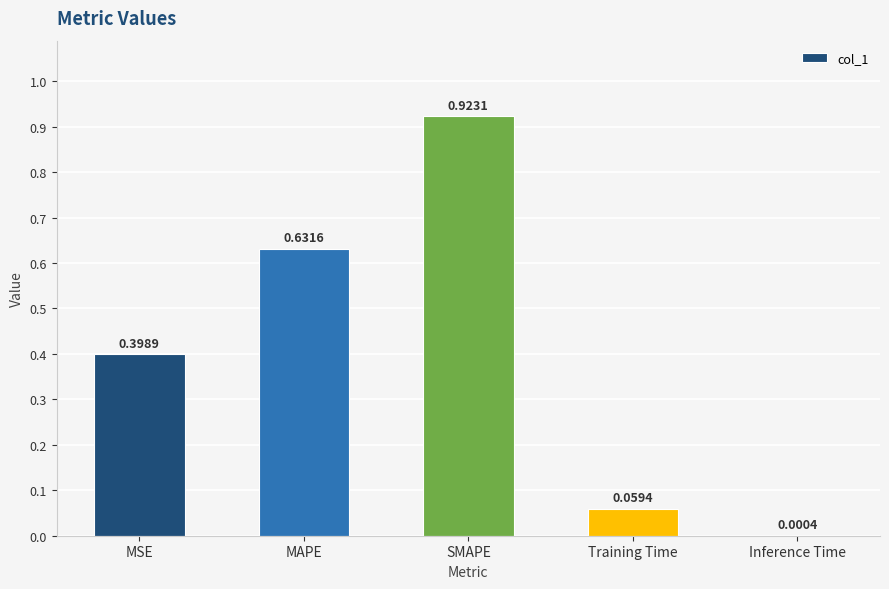

Which has a higher value, Training Time or MAPE?

MAPE